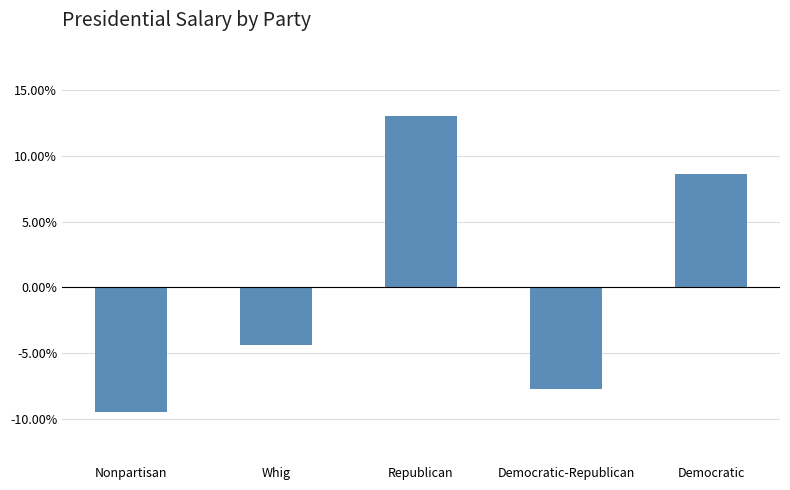

Are the bars horizontal?

No